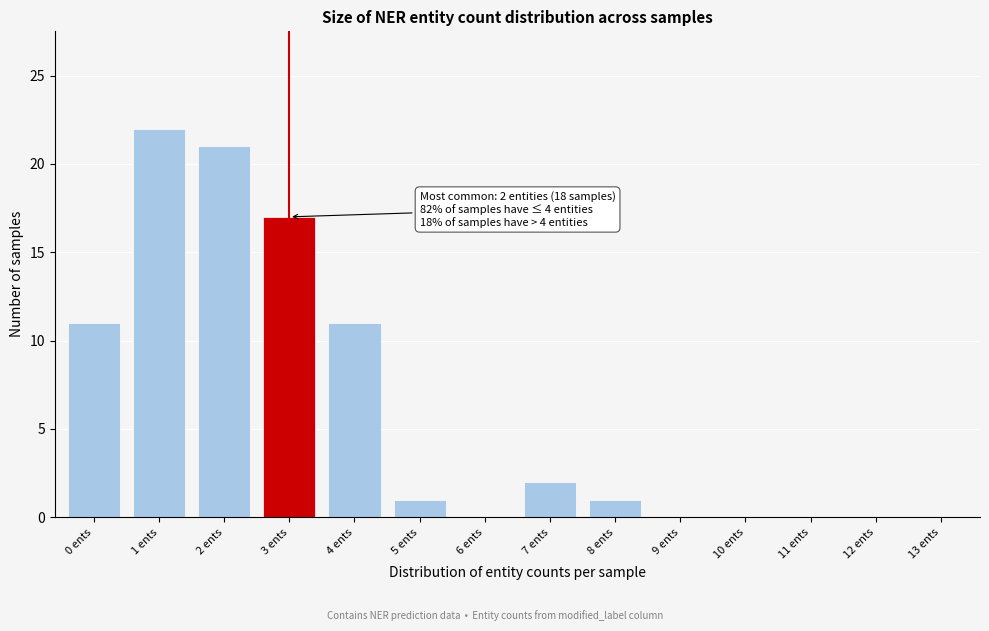

Reading left to right, transcribe all the data shown in this chart.

0 ents=11	1 ents=22	2 ents=21	3 ents=17	4 ents=11	5 ents=1	6 ents=0	7 ents=2	8 ents=1	9 ents=0	10 ents=0	11 ents=0	12 ents=0	13 ents=0